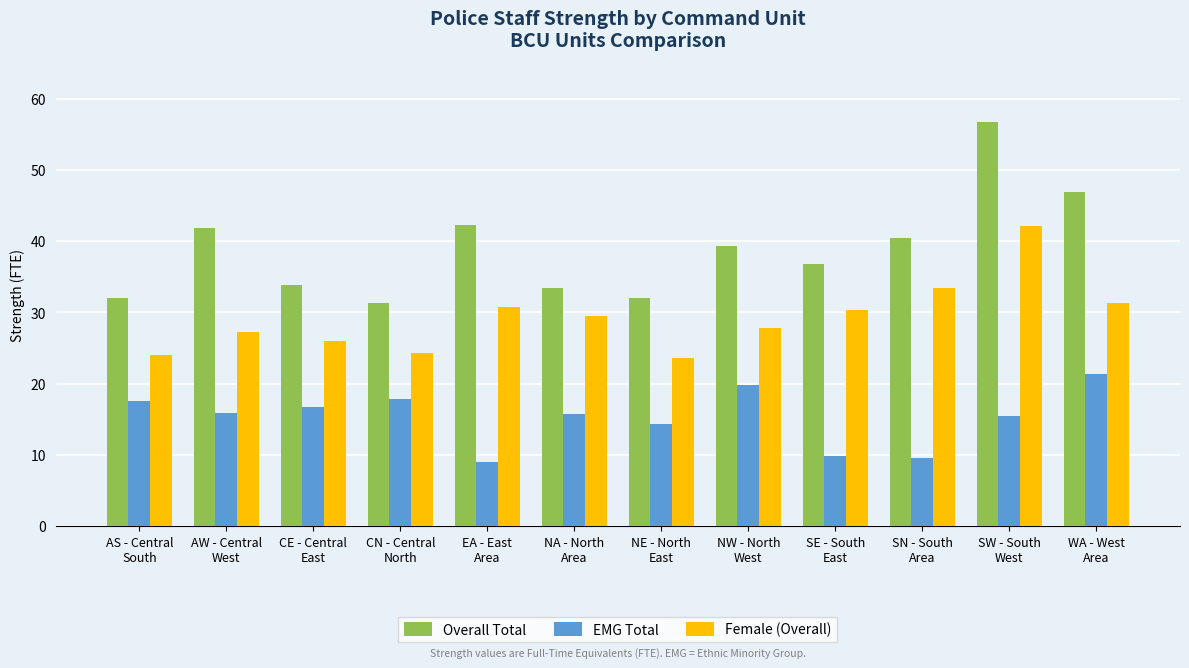

Where does the EMG Total series first go above 15?

AS - Central
South